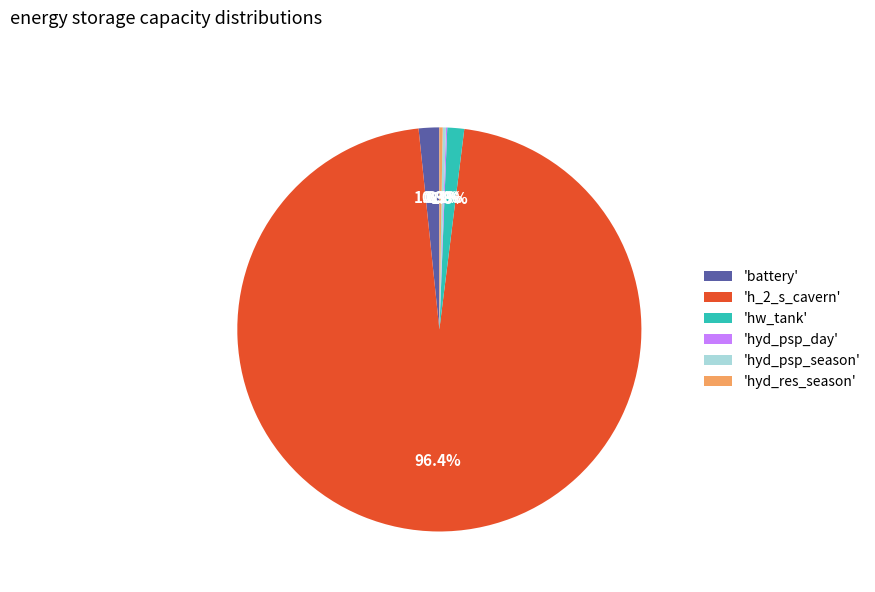

How much of the chart is everything except 'hw_tank'?

98.7%